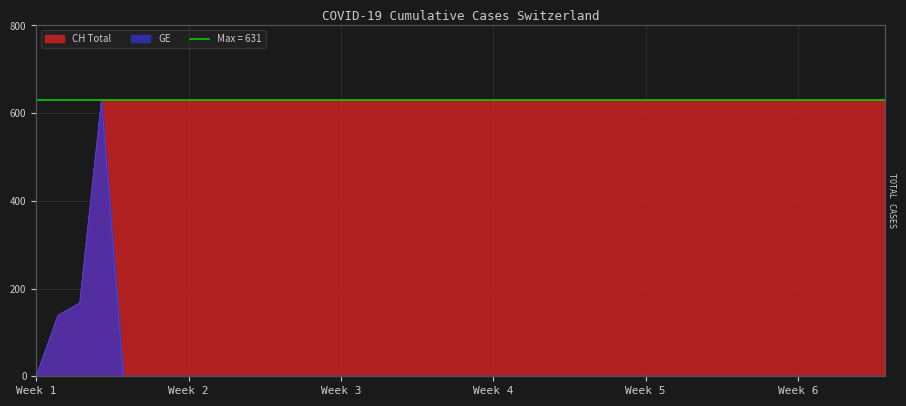

Reading right to left, extract all data points from this chart.

CH: 631	631	631	631	631	631	631	631	631	631	631	631	631	631	631	631	631	631	631	631	631	631	631	631	631	631	631	631	631	631	631	631	631	631	631	631	631	167	139	0
GE: 0	0	0	0	0	0	0	0	0	0	0	0	0	0	0	0	0	0	0	0	0	0	0	0	0	0	0	0	0	0	0	0	0	0	0	0	631	167	139	0